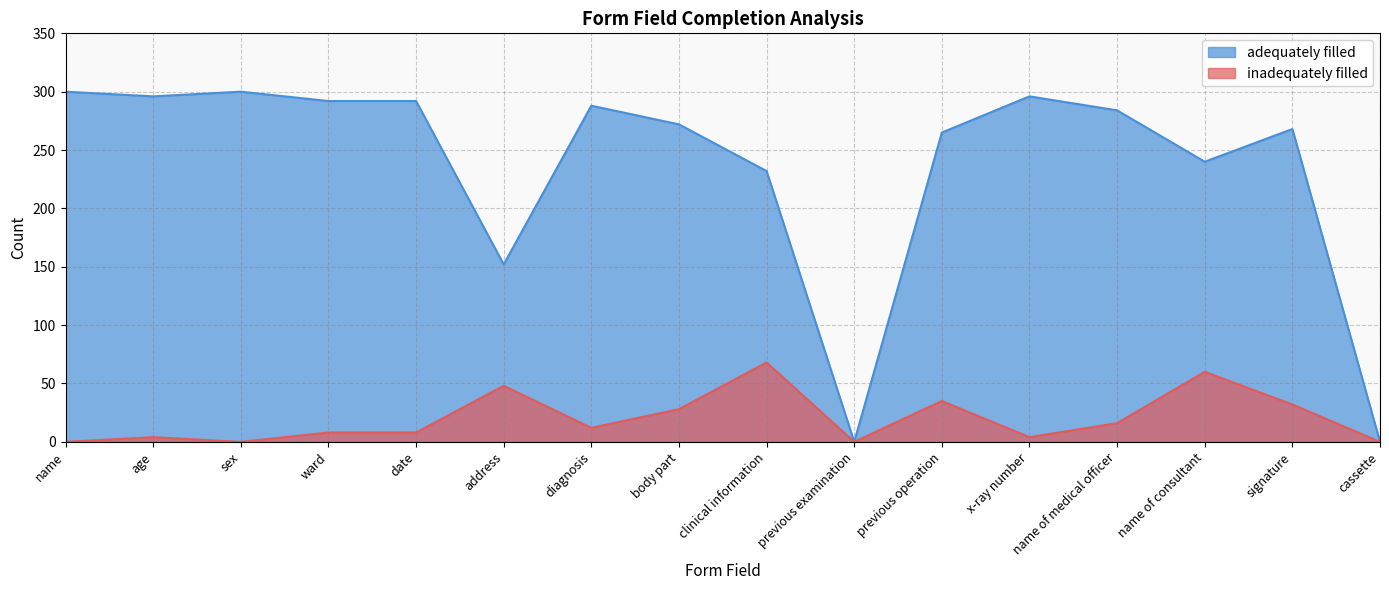

Reading left to right, transcribe all the data shown in this chart.

adequately filled: name=300	age=296	sex=300	ward=292	date=292	address=152	diagnosis=288	body part=272	clinical information=232	previous examination=0	previous operation=265	x-ray number=296	name of medical officer=284	name of consultant=240	signature=268	cassette=0
inadequately filled: name=0	age=4	sex=0	ward=8	date=8	address=48	diagnosis=12	body part=28	clinical information=68	previous examination=0	previous operation=35	x-ray number=4	name of medical officer=16	name of consultant=60	signature=32	cassette=0